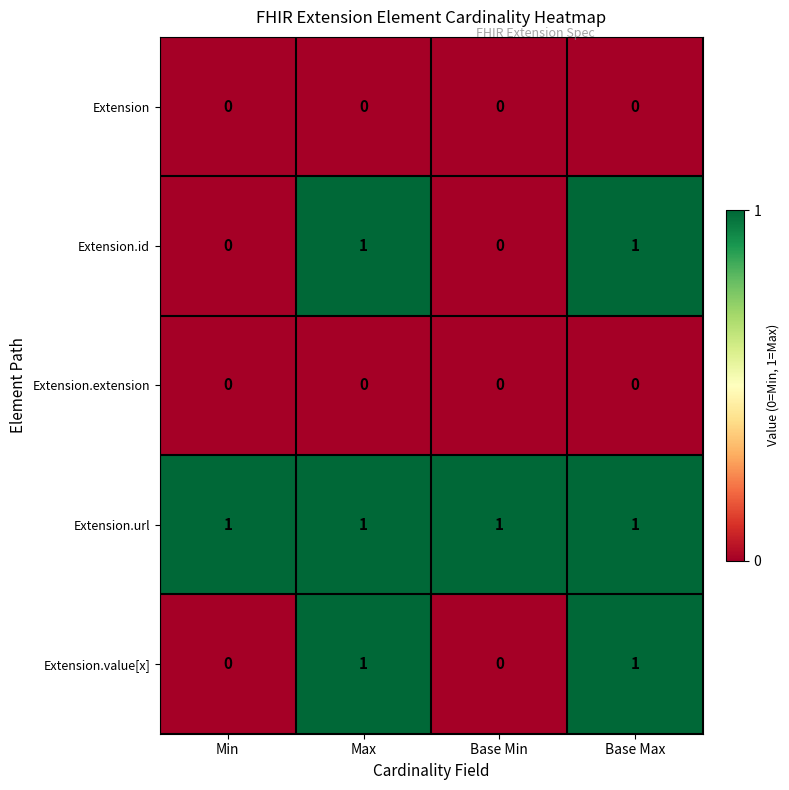

What is the sum of all Extension.url values?

4